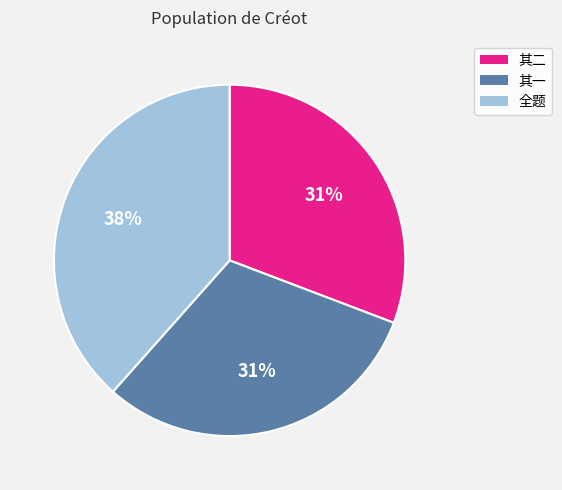

Do 其一 and 其二 together represent more than half of the pie?

Yes